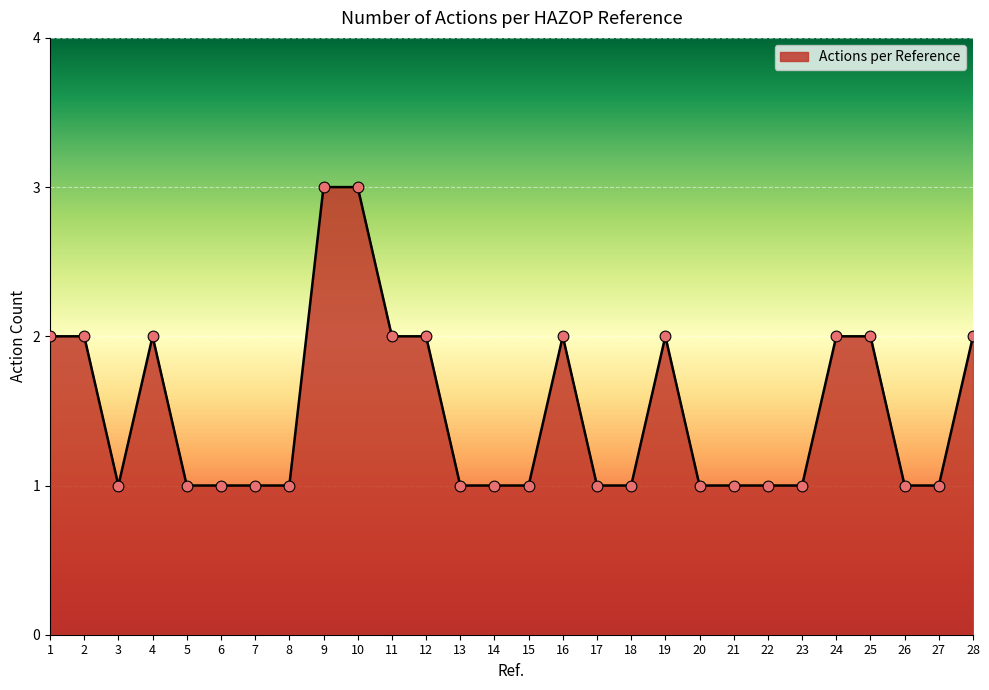

What is the change in value from 5 to 9?

+2